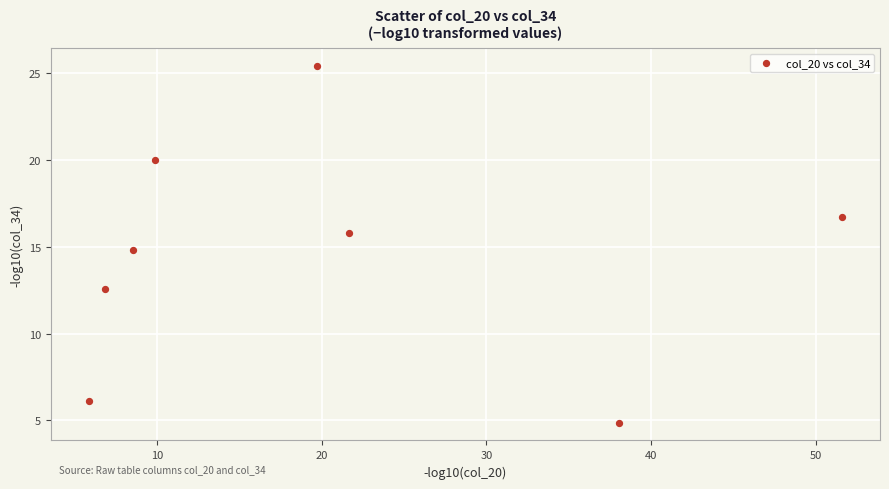

What is the range of Y values (max minus min)?

20.5